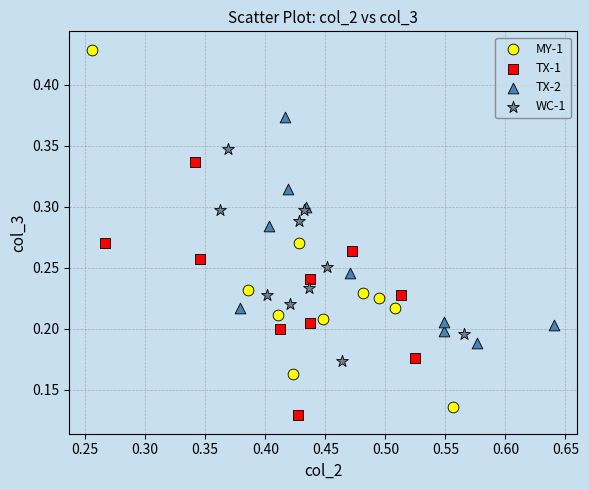

Which series has the largest Y range (max minus min)?

MY-1